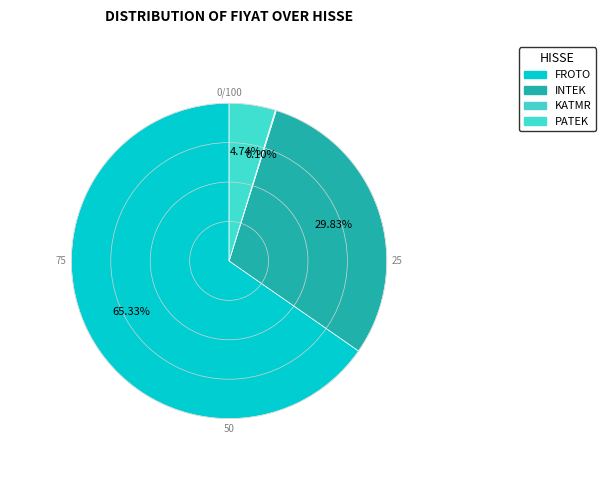

How many slices are in this pie chart?

4